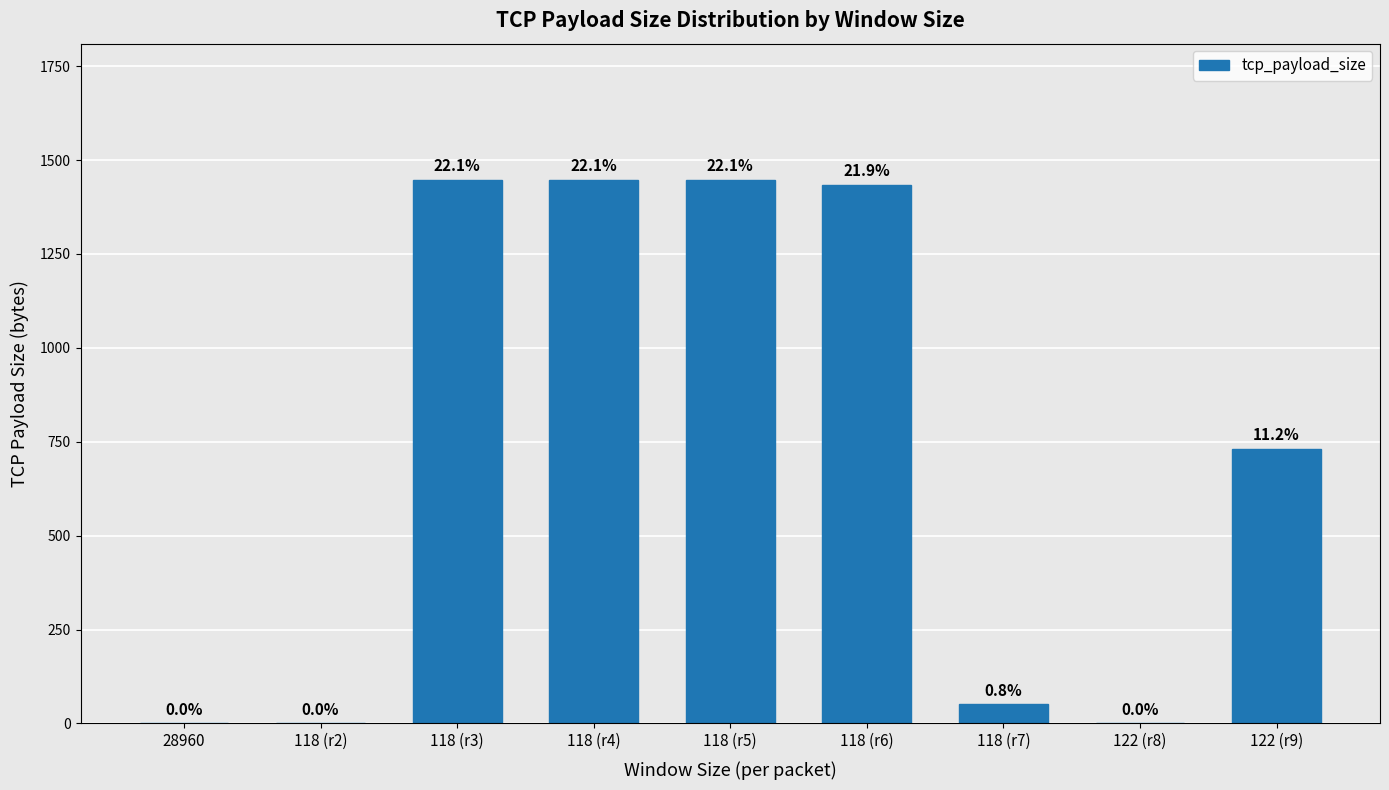

What is the label of the 4th bar from the right?

118 (r6)